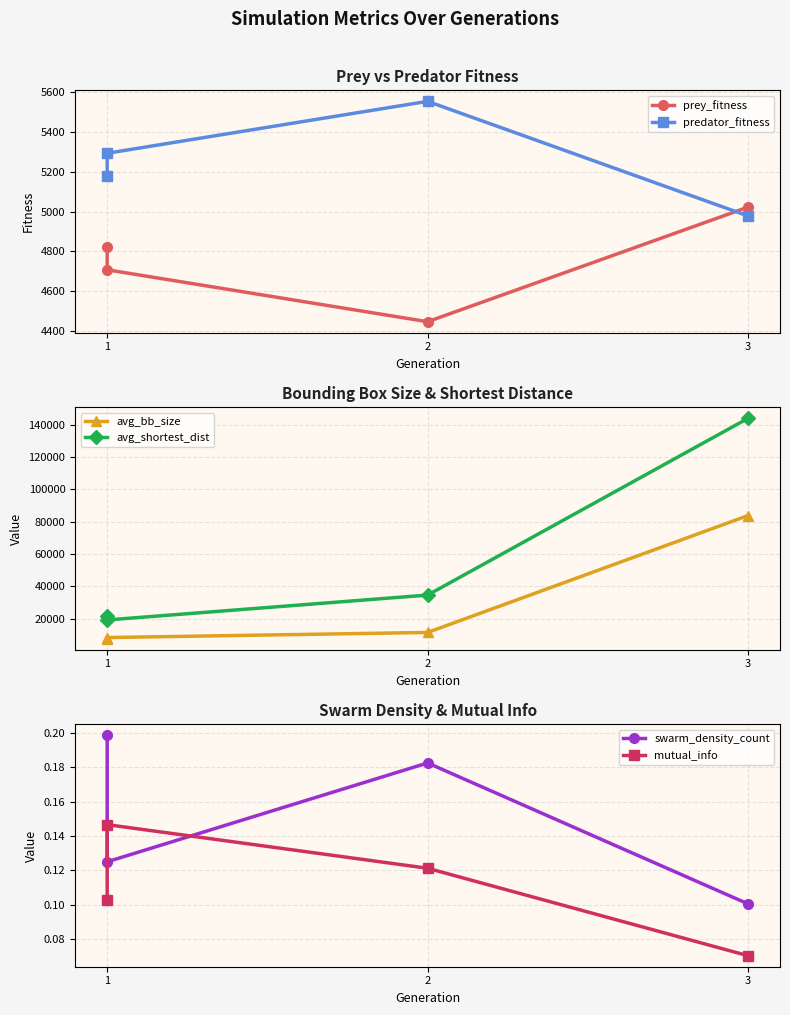

Count the number of categories in the chart.

4